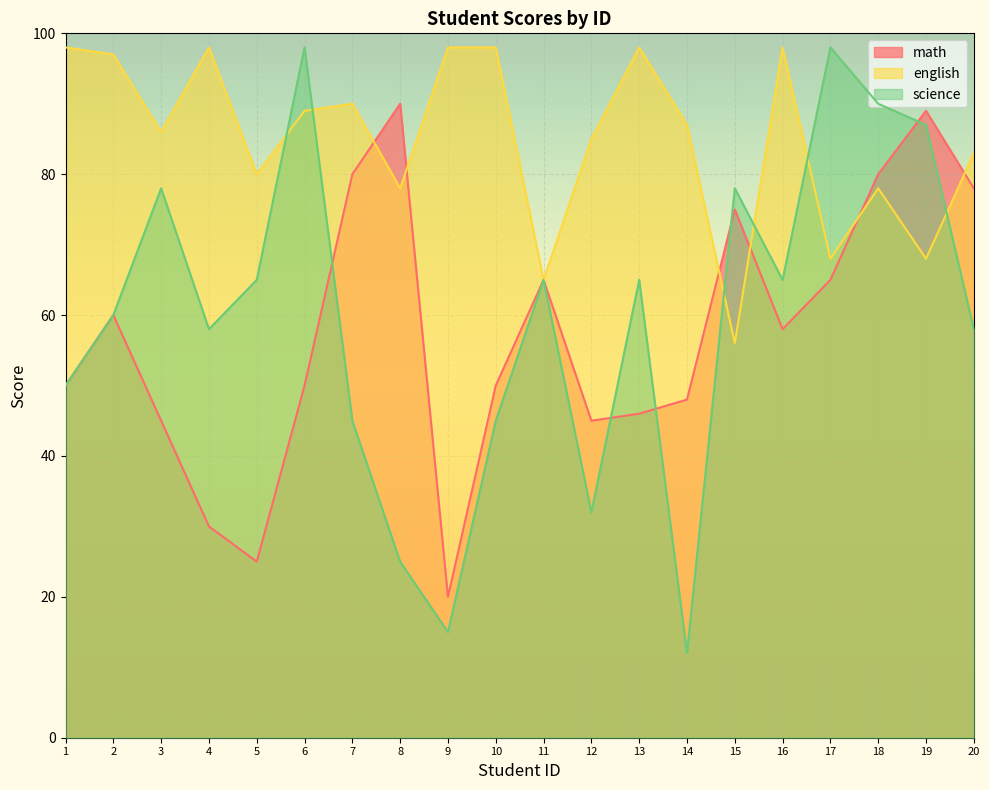

Which series has the largest total across all categories?

english